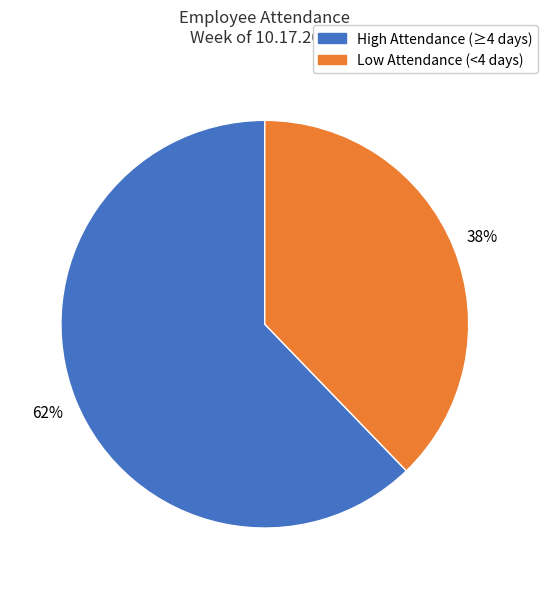

To the nearest percent, what is the difference between the largest and smallest slice percentages?

24%